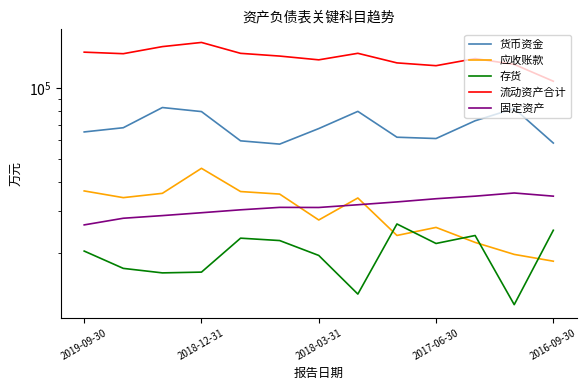

Does the chart have visible grid lines?

No